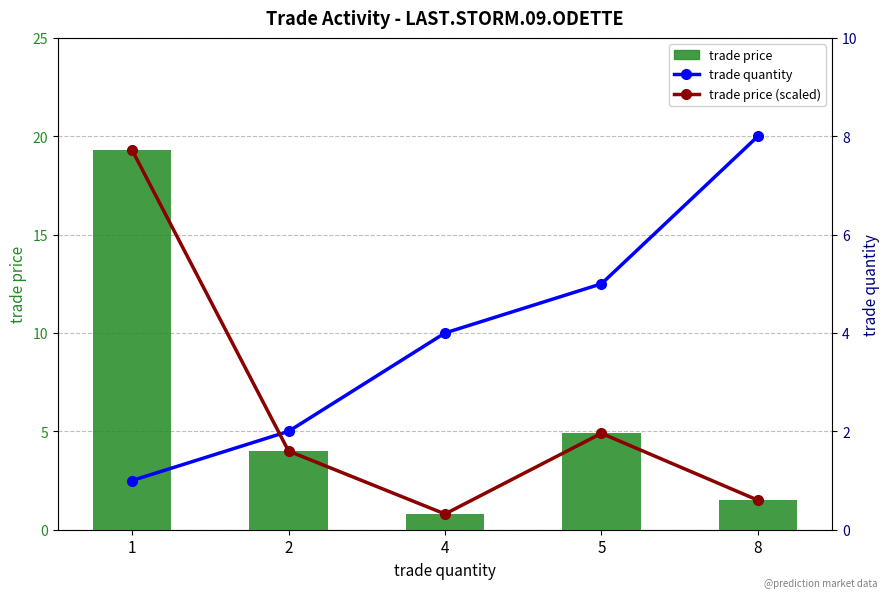

What is the sum of all trade quantity values?

20.0